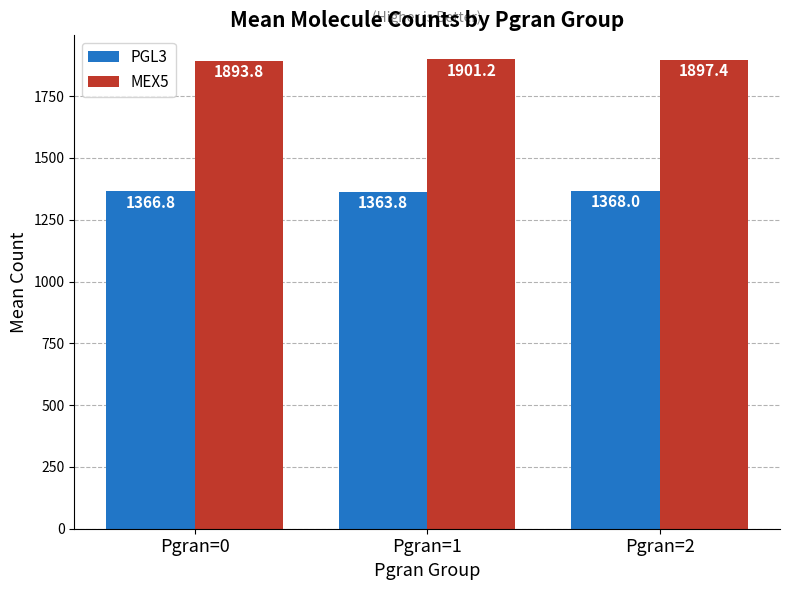

Are the bars grouped side by side (vs. stacked)?

Yes